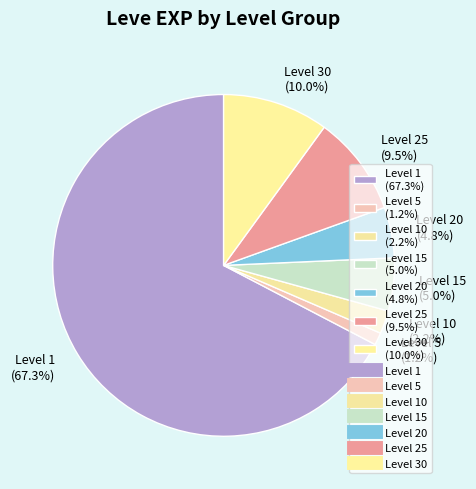

Is there any slice that represents more than half of the pie?

Yes